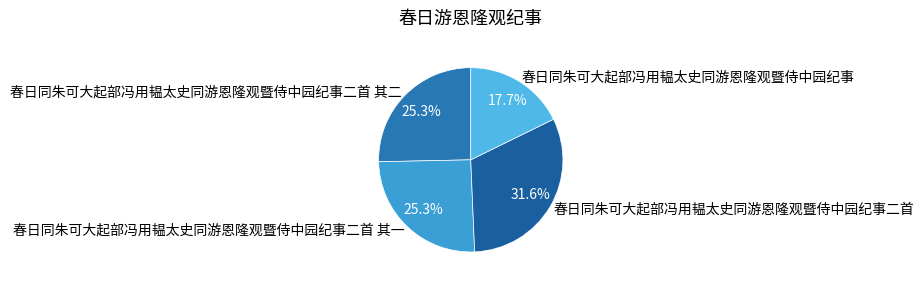

True or false: 春日同朱可大起部冯用韫太史同游恩隆观暨侍中园纪事 accounts for 18% of the total.

True